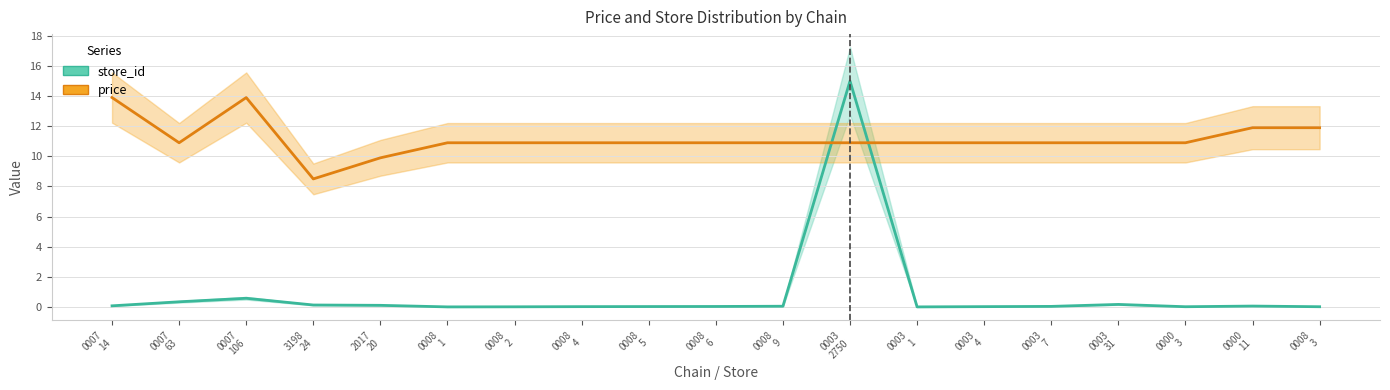

What is the sum of the store_id values at 0008
1 and 3198
24?

0.1